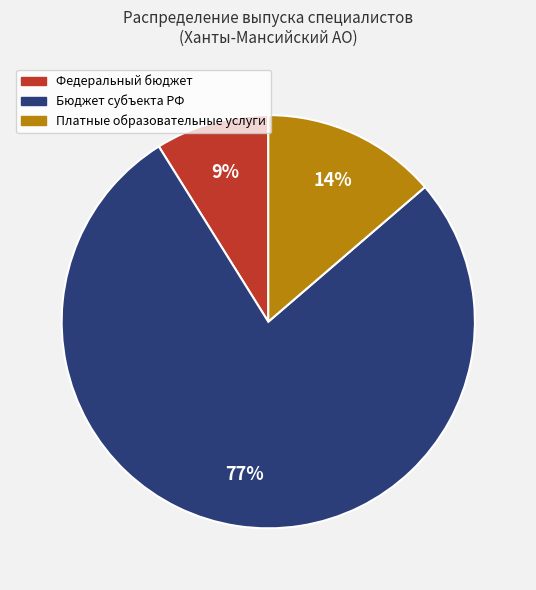

Does any single category account for the majority?

Yes